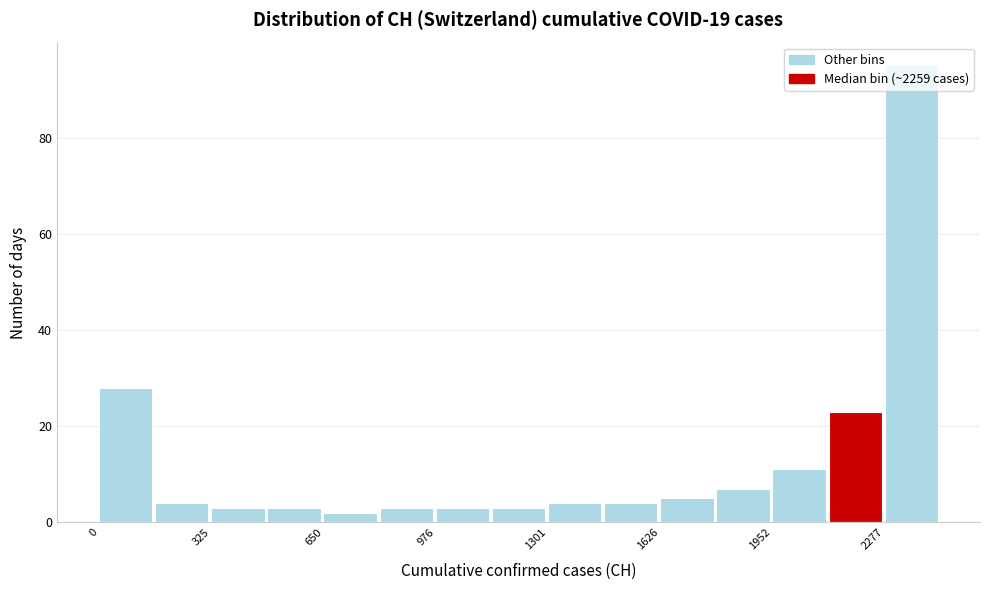

Read against the x-axis, roughly where is the centre of the tallest bar?

2350